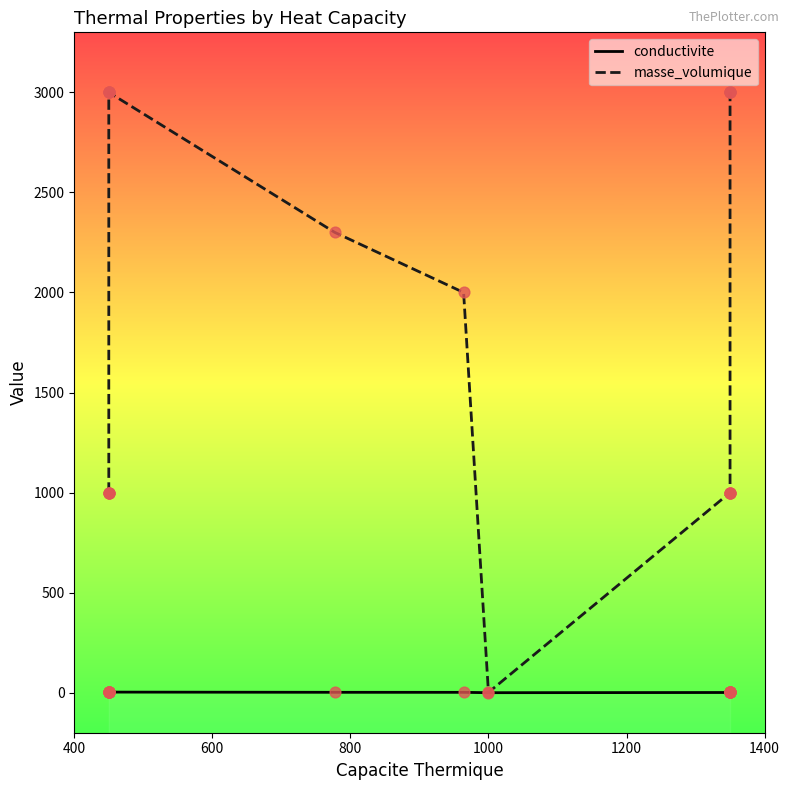

Which series has the largest Y range (max minus min)?

masse_volumique